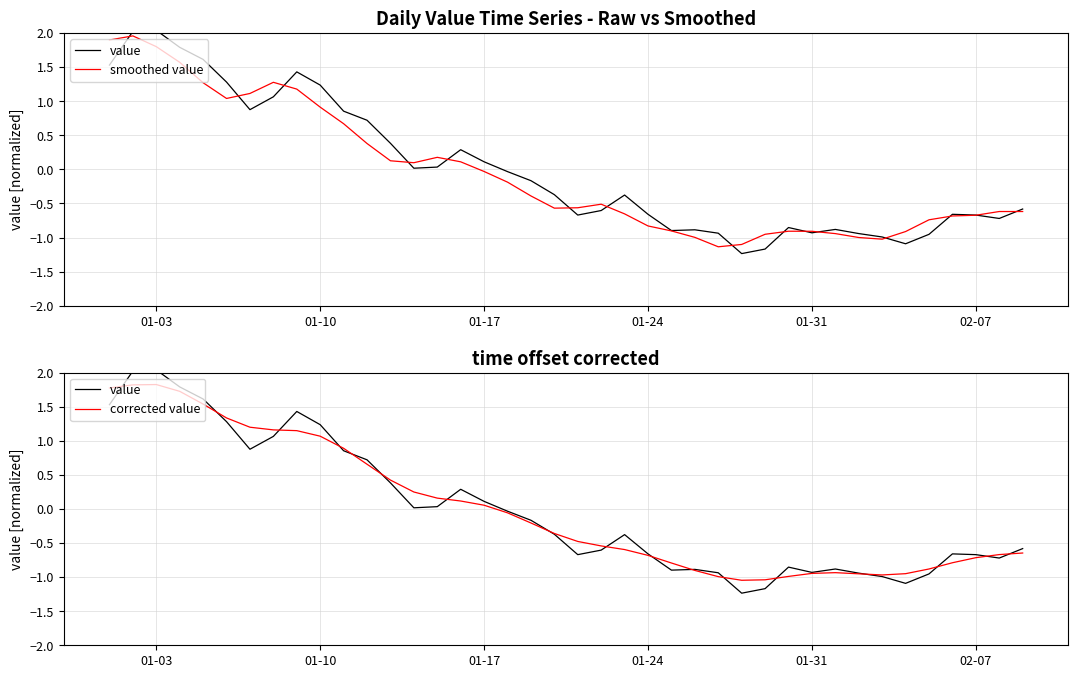

What is the difference between the maximum and minimum values in the smoothed value series?

3.1